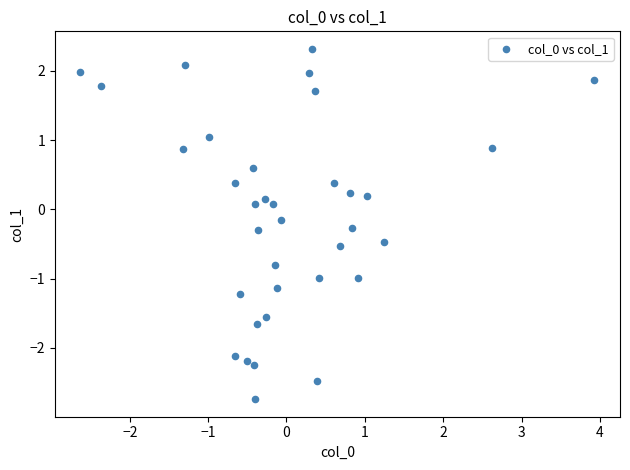

What is the range of X values (max minus min)?

6.6